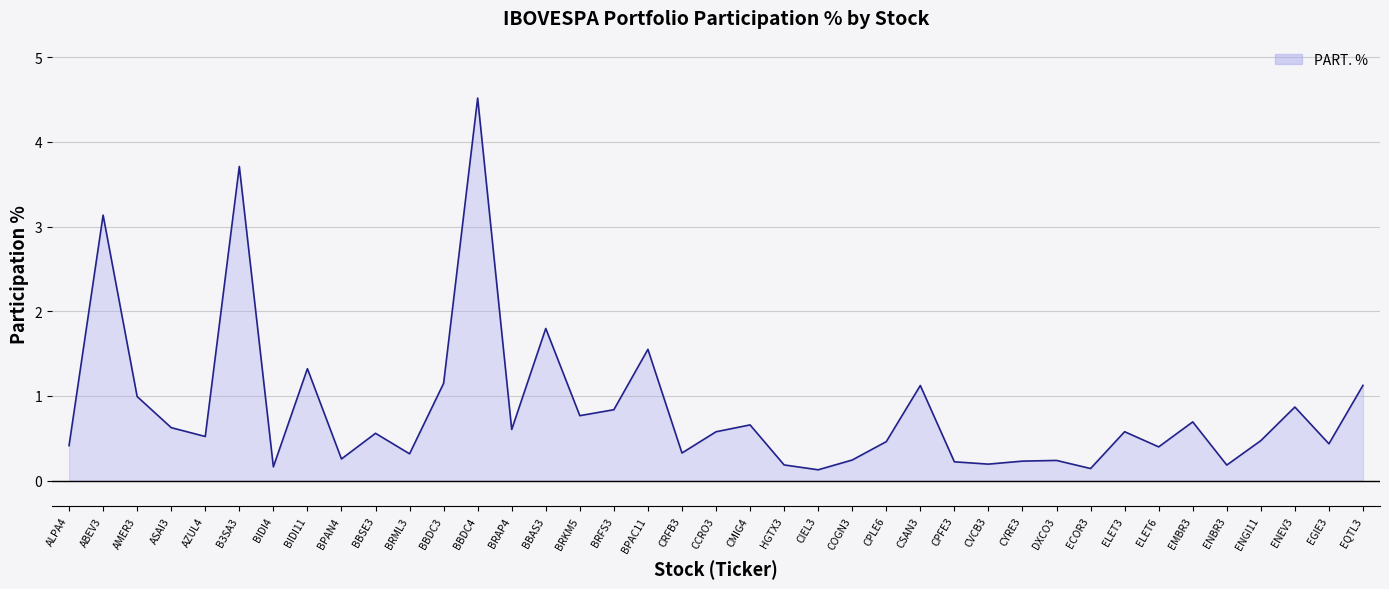

How many distinct data groups are displayed?

1